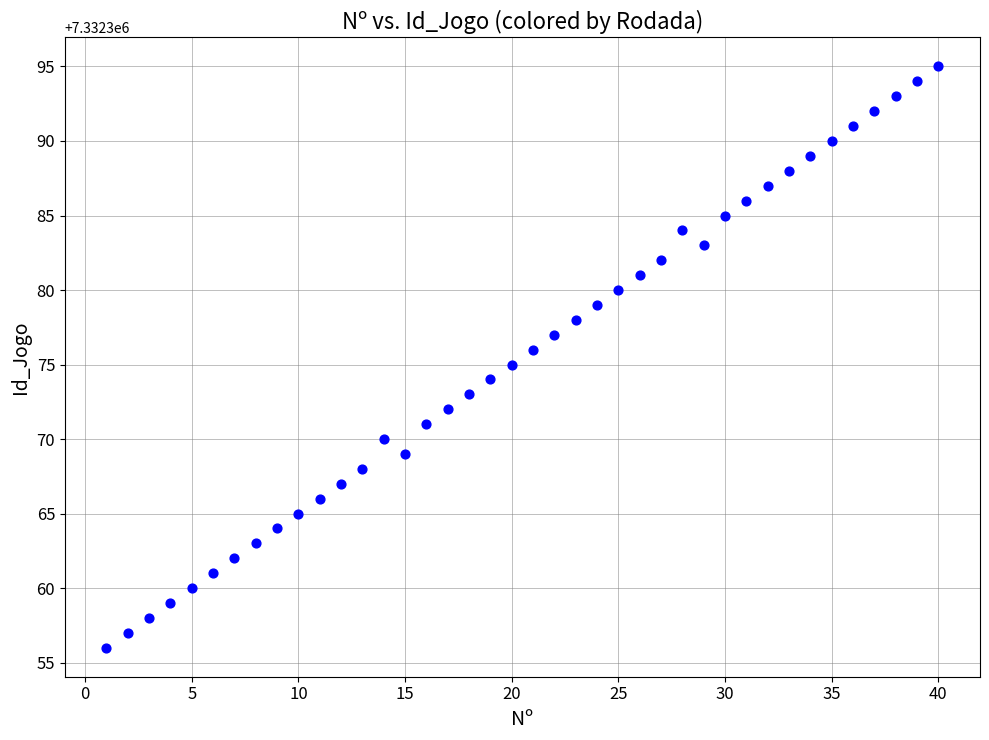

What is the range of Y values (max minus min)?

39